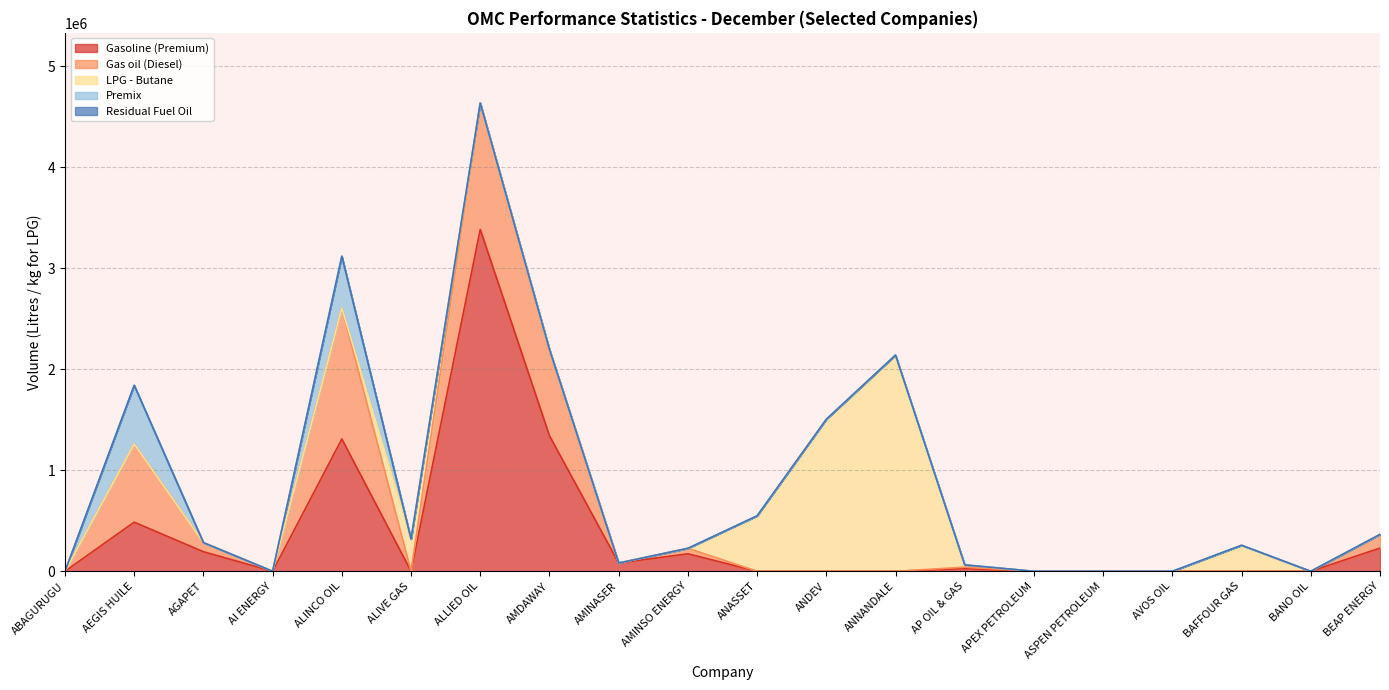

List the labels in order of Gasoline (Premium) value, largest first.

ALLIED OIL, AMDAWAY, ALINCO OIL, AEGIS HUILE, BEAP ENERGY, AGAPET, AMINSO ENERGY, AMINASER, AP OIL & GAS, ABAGURUGU, AI ENERGY, ALIVE GAS, ANASSET, ANDEV, ANNANDALE, APEX PETROLEUM, ASPEN PETROLEUM, AVOS OIL, BAFFOUR GAS, BANO OIL